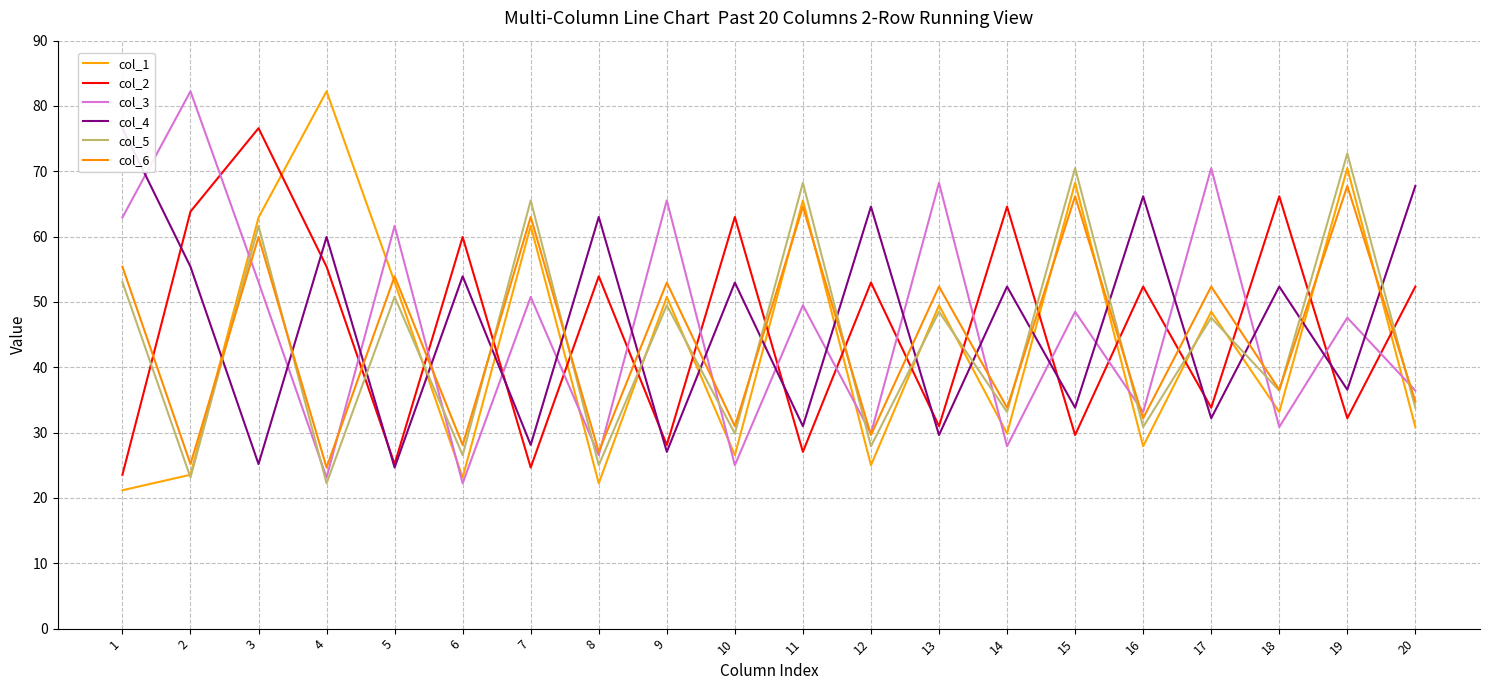

How many series are shown in this chart?

6